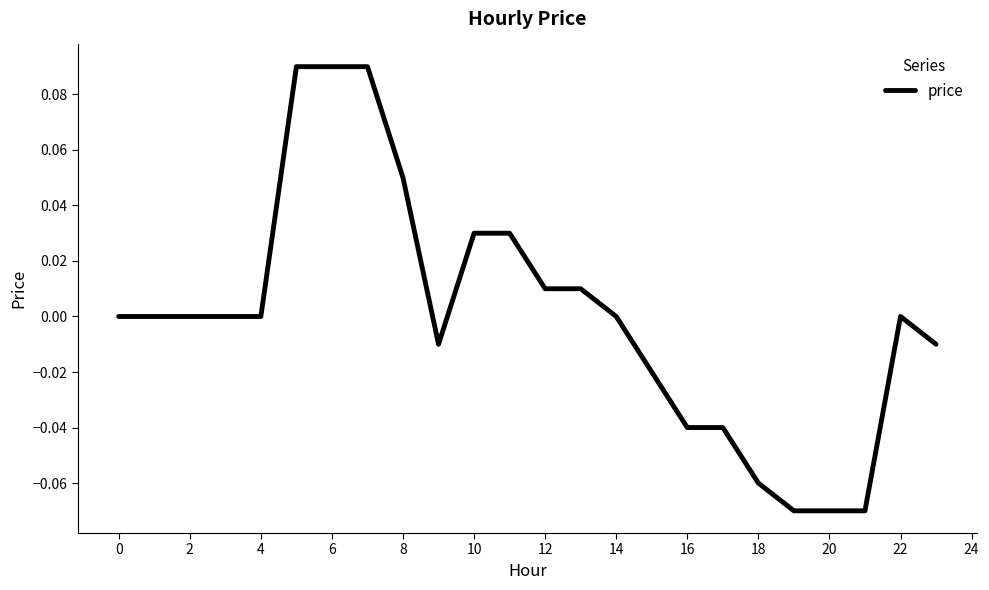

How many points are higher than both their immediate neighbors (excluding endpoints)?

1